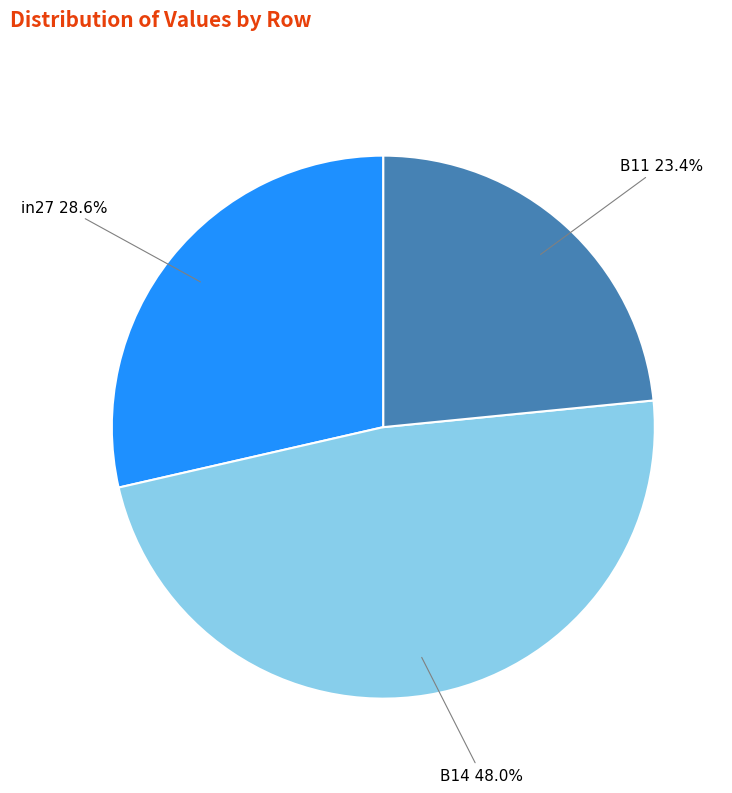

To the nearest percent, what is the average slice percentage?

33%